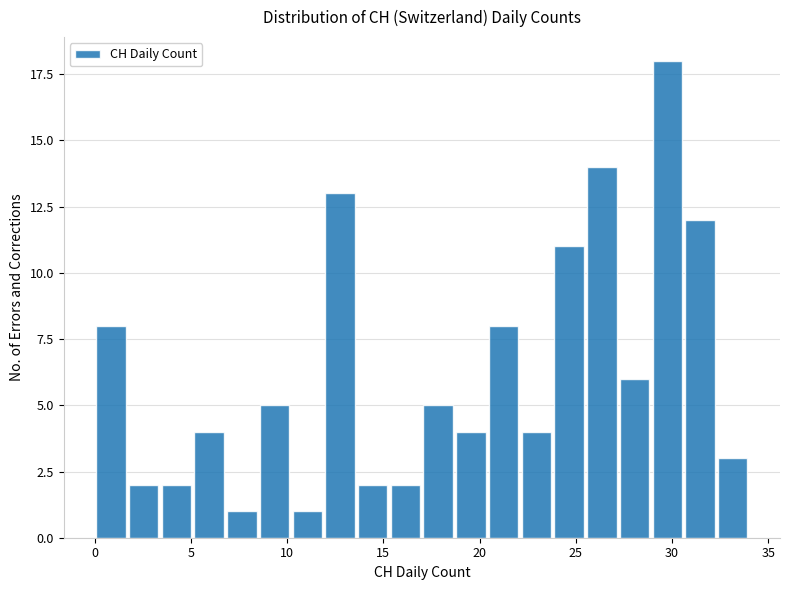

Read against the x-axis, roughly where is the centre of the tallest bar?

30.0